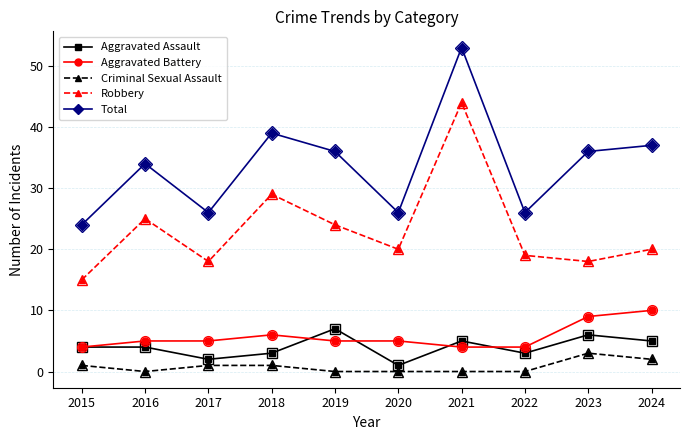

At which category is the sum across all series the highest?

2021